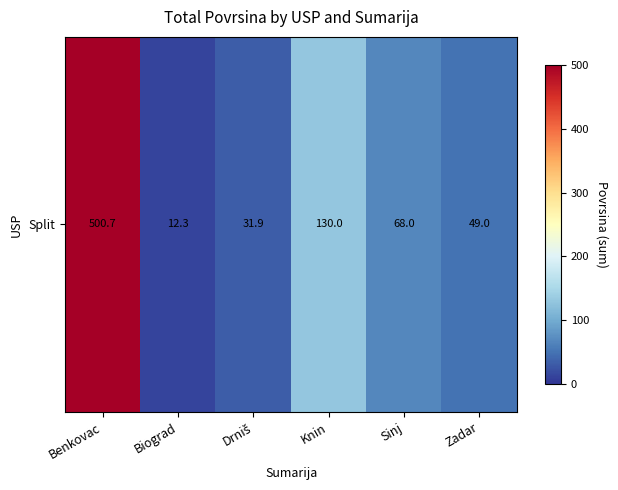

Which label corresponds to the largest value in the chart?

Benkovac